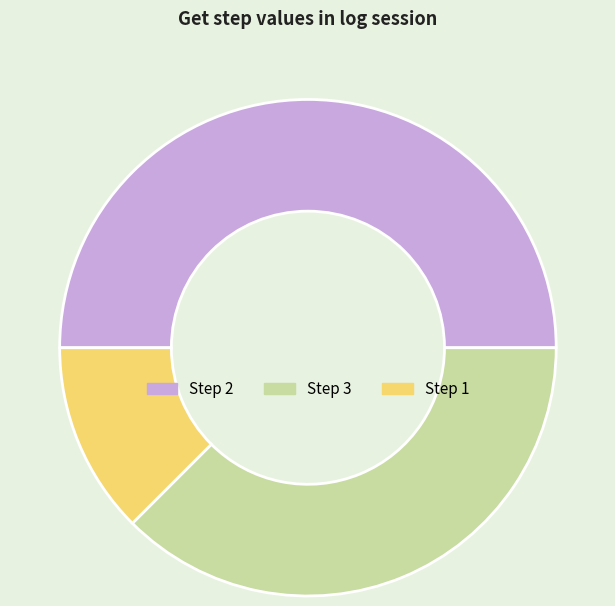

Which has a higher value, Step 3 or Step 1?

Step 3